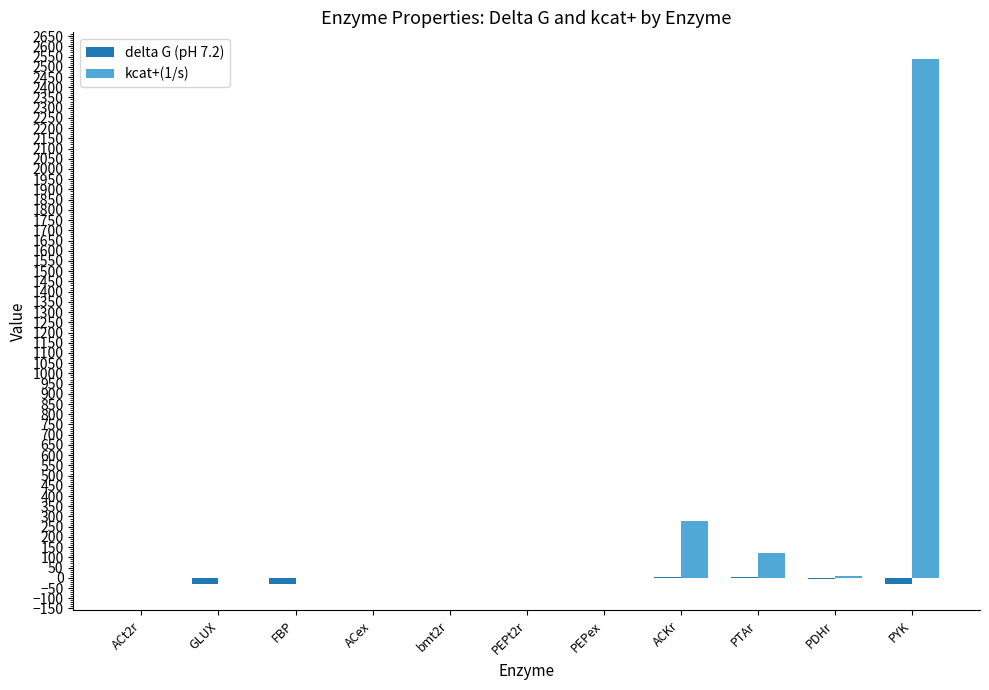

How many distinct data groups are displayed?

2